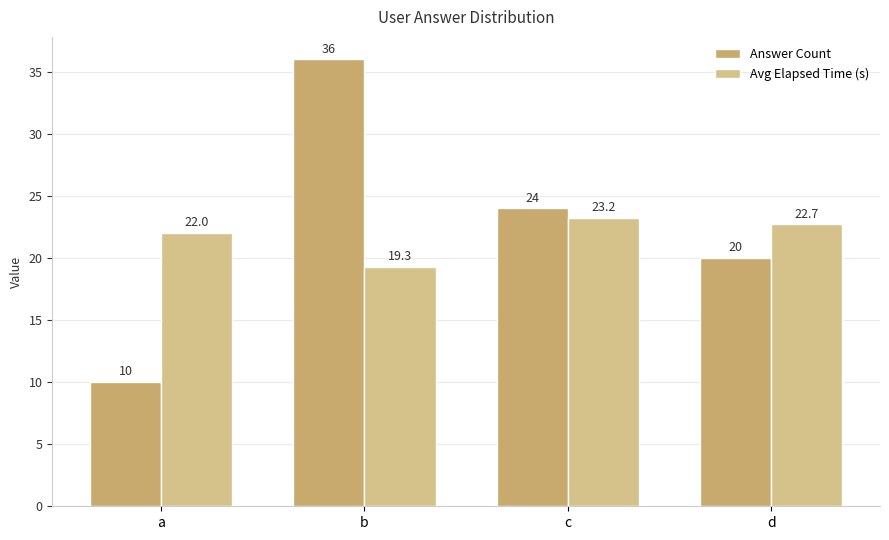

Rank the series at a from lowest to highest value.

Answer Count, Avg Elapsed Time (s)